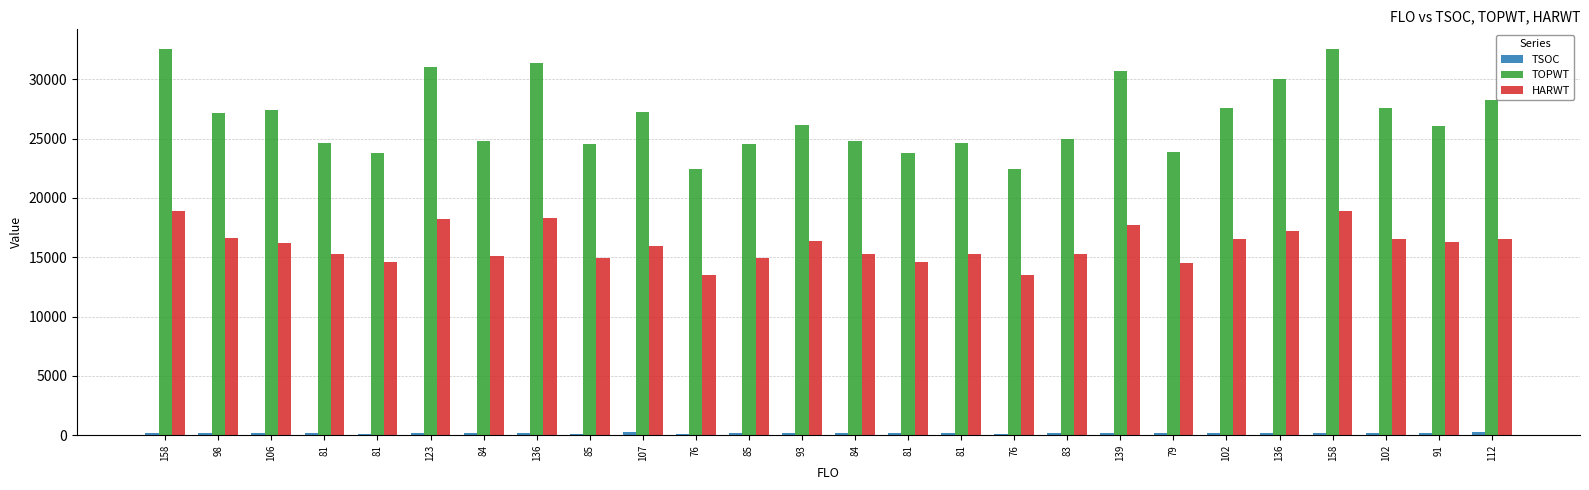

Reading right to left, transcribe all the data shown in this chart.

TSOC: 243	197	199	195	222	211	173	203	205	142	167	168	183	195	163	123	244	145	204	192	200	143	183	202	227	201
TOPWT: 28220	26036	27606	32576	30059	27606	23849	30677	24948	22451	24610	23760	24791	26120	24573	22451	27199	24573	31383	24826	31002	23760	24610	27442	27137	32576
HARWT: 16535	16306	16535	18928	17248	16535	14503	17680	15252	13525	15267	14572	15250	16374	14945	13525	15929	14945	18319	15128	18183	14572	15267	16198	16644	18928